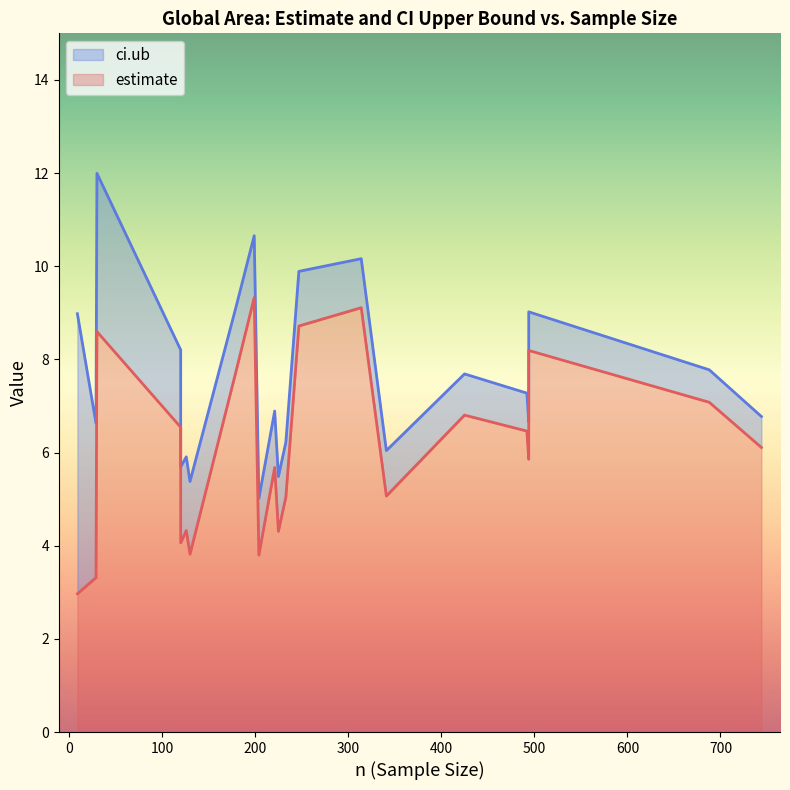

How many values in the estimate series are below 6?

11